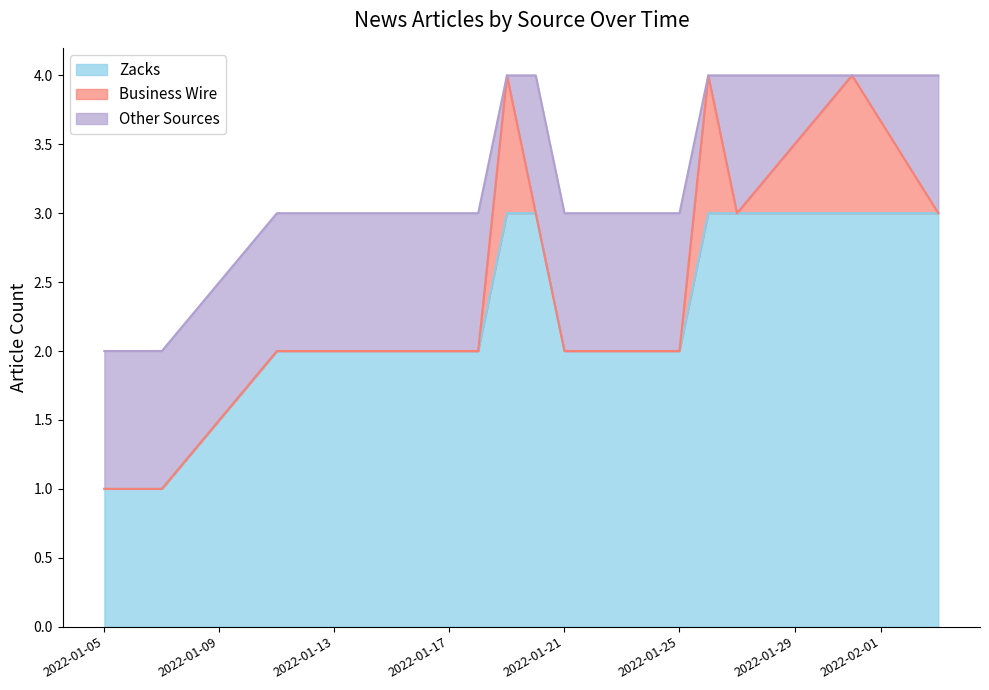

Which series ends up on top after the final intersection of Business Wire and Other Sources?

Other Sources